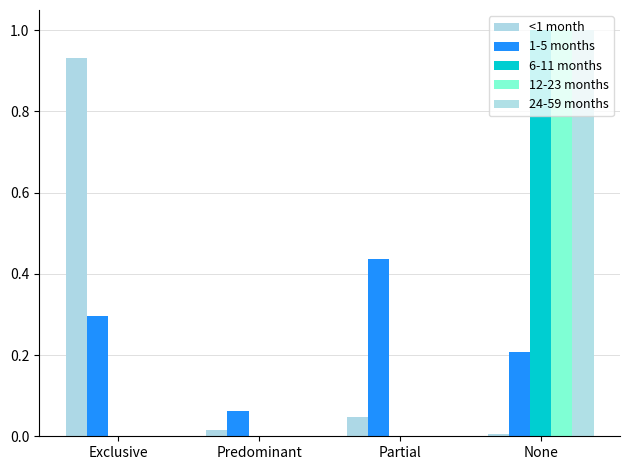

What is the spread (max minus min) of values at Predominant?

0.1